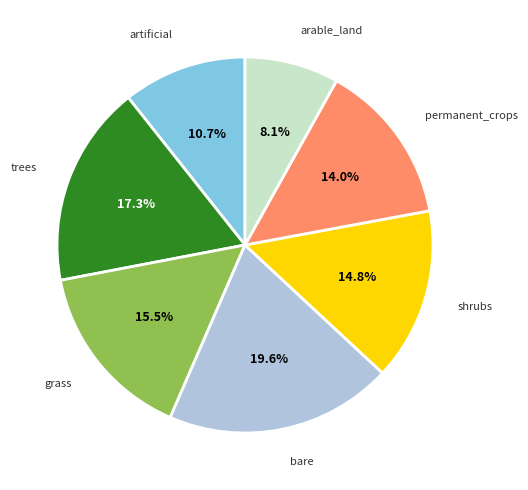

What portion of the pie excludes shrubs?

85.2%